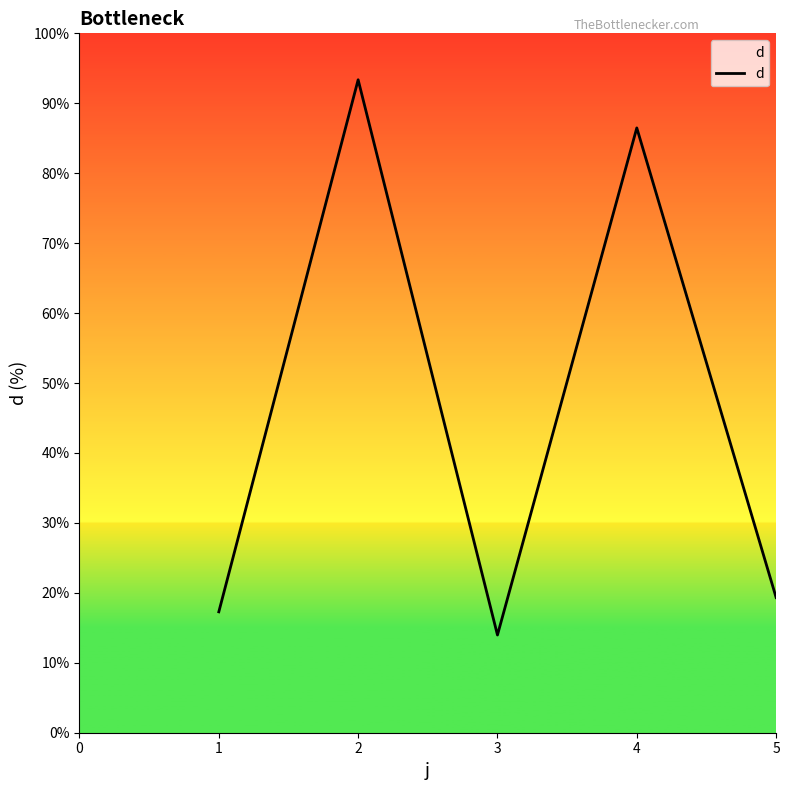

At which category does the data reach its first local peak?

2